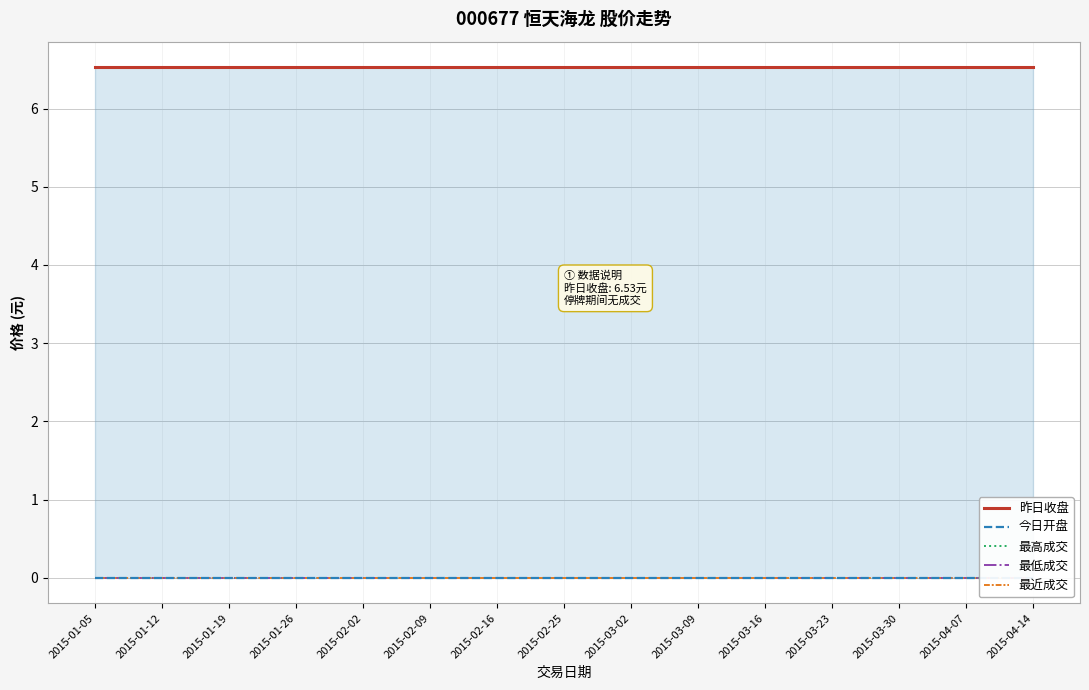

What is the label of the 5th point from the right?

2015-03-16